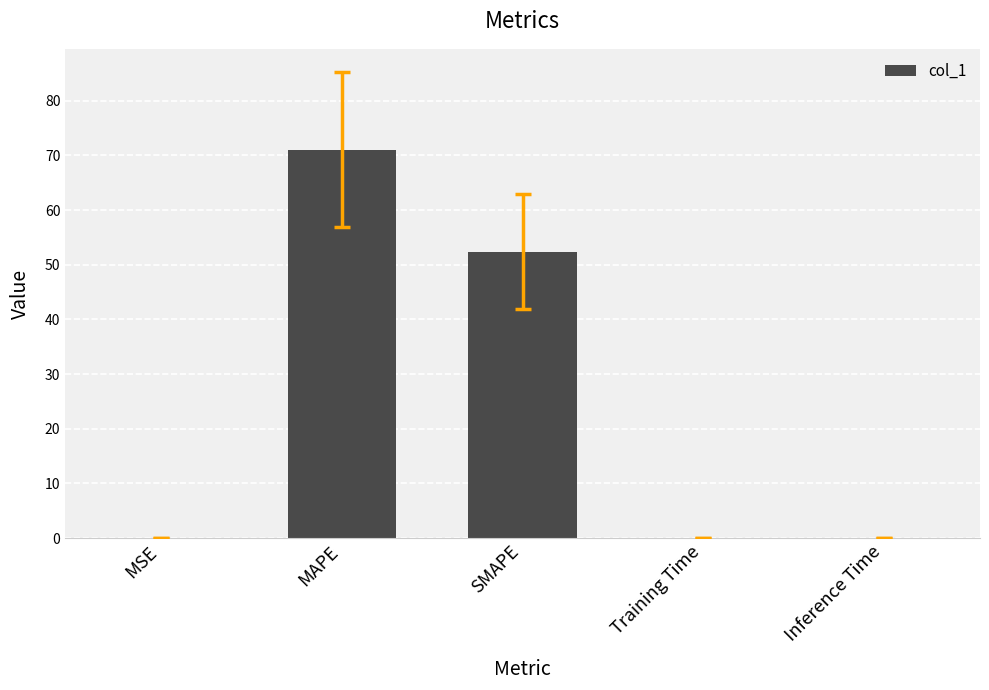

What is the greatest value displayed?

71.0